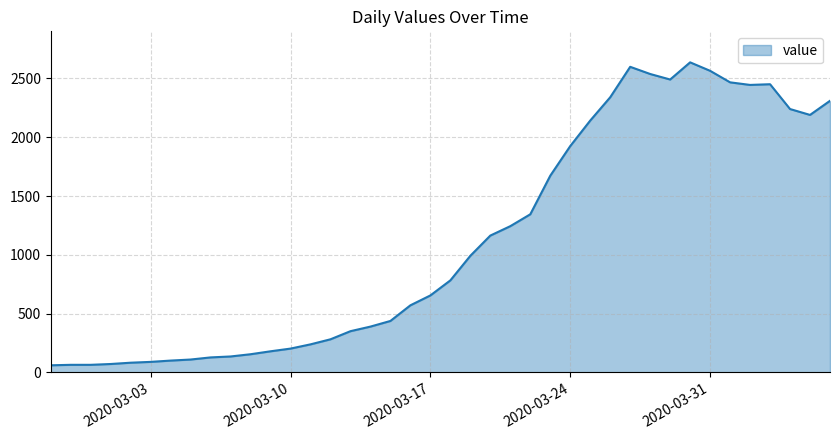

What is the maximum value shown in the chart?

2637